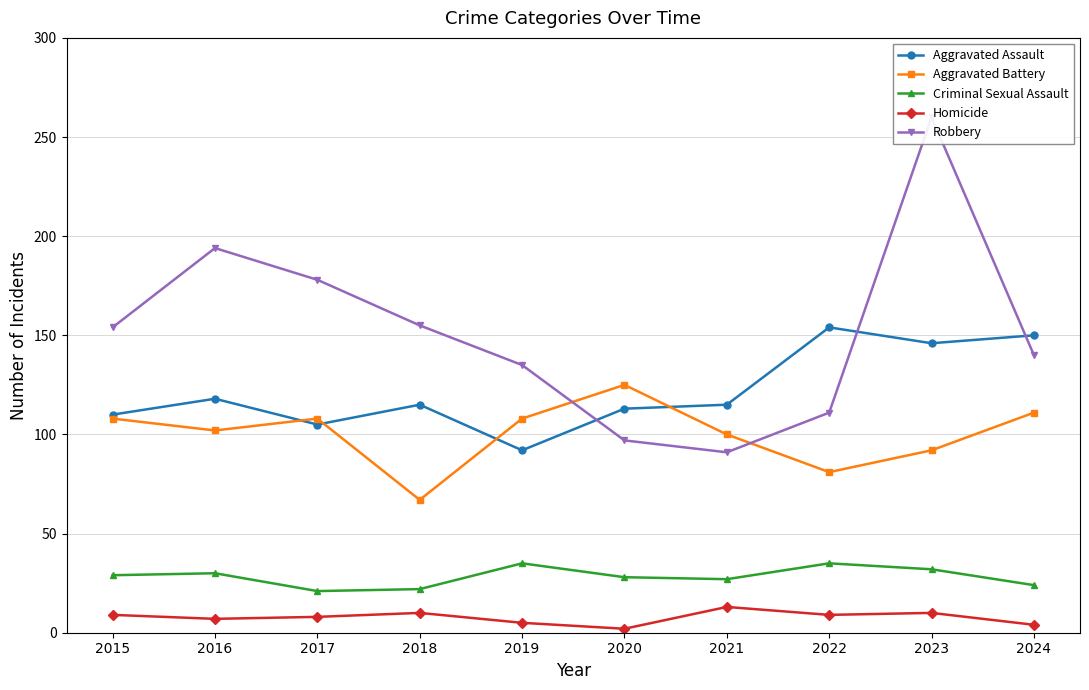

What is the average value of the Aggravated Battery series?

100